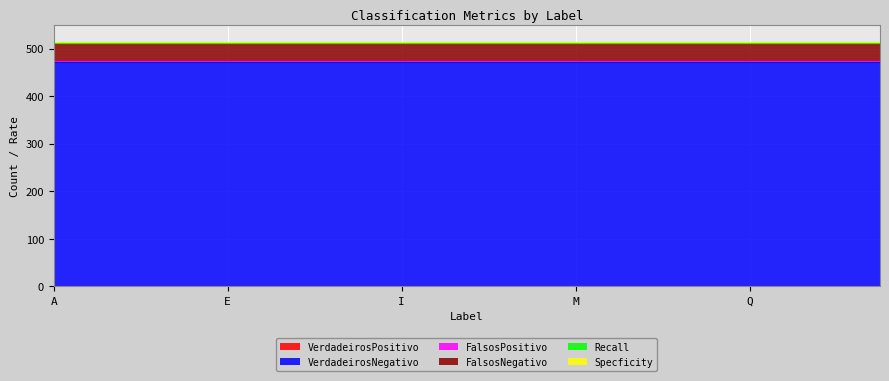

Which category has the highest value across all series?

A